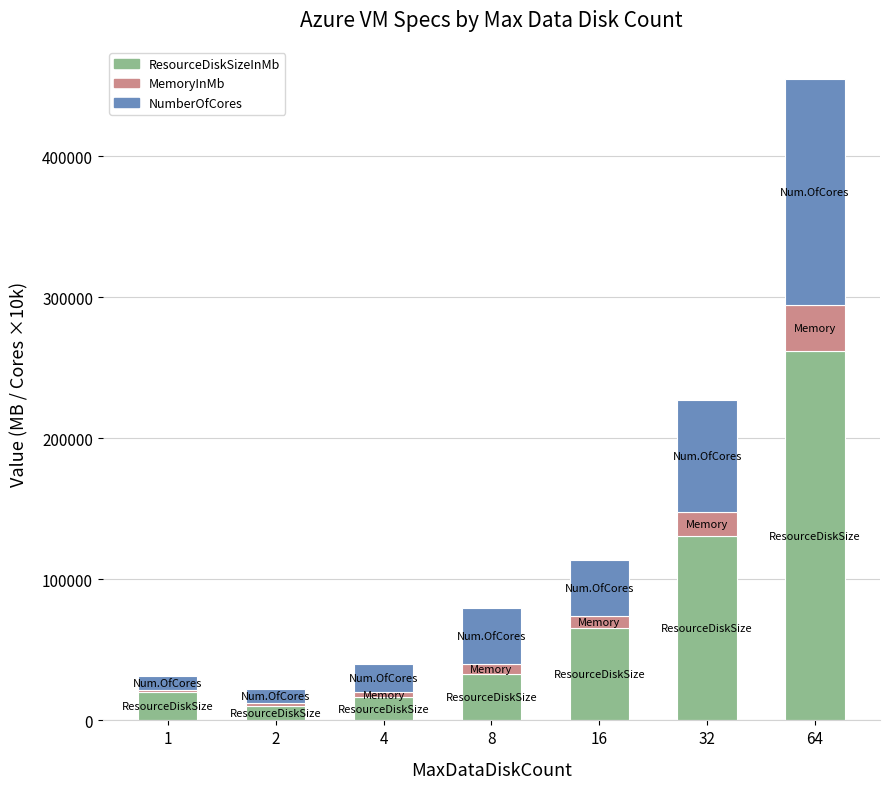

What are all the series names shown in the legend?

ResourceDiskSizeInMb, MemoryInMb, NumberOfCores